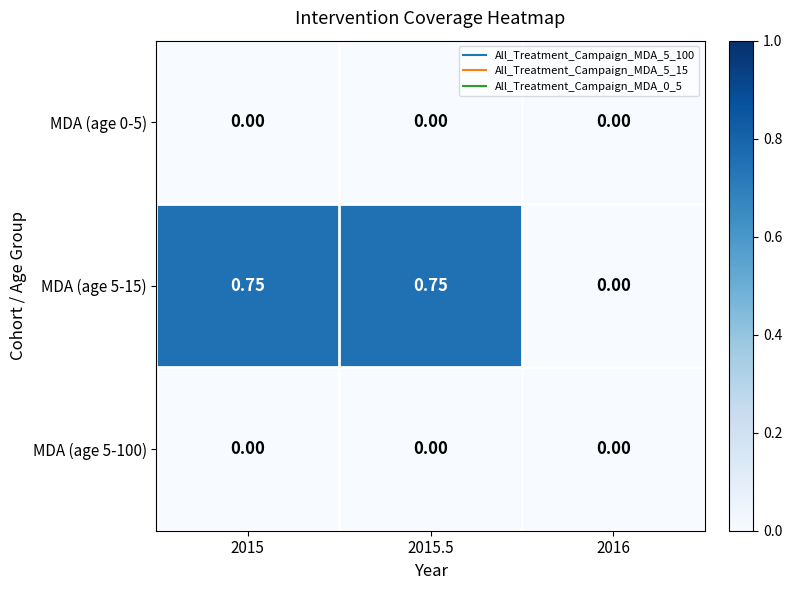

Is the value of MDA (age 0-5) at 2016 greater than the value of MDA (age 5-15) at 2015.5?

No